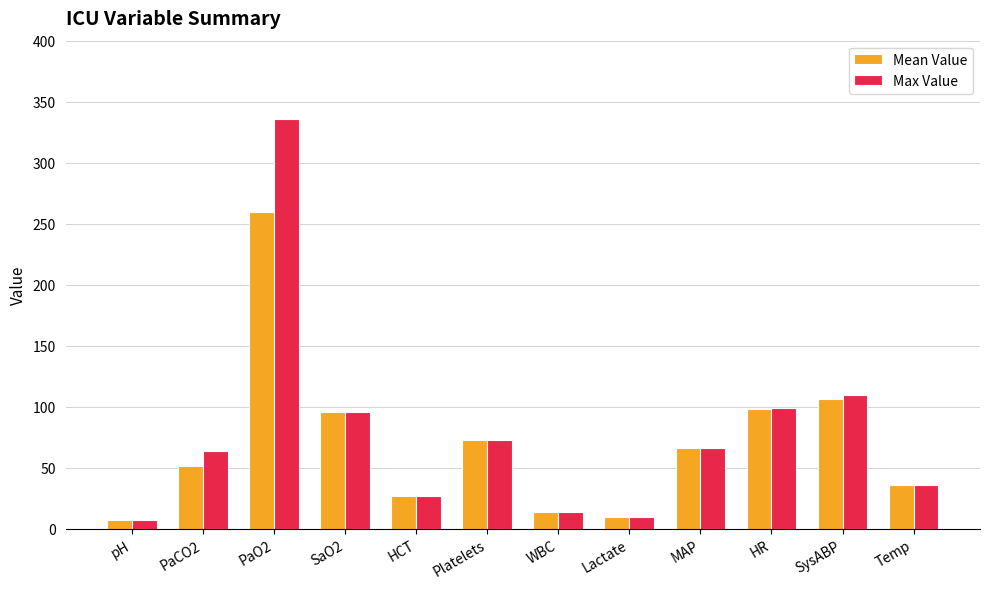

What is the difference between the maximum and second lowest values in the Mean Value series?

250.2